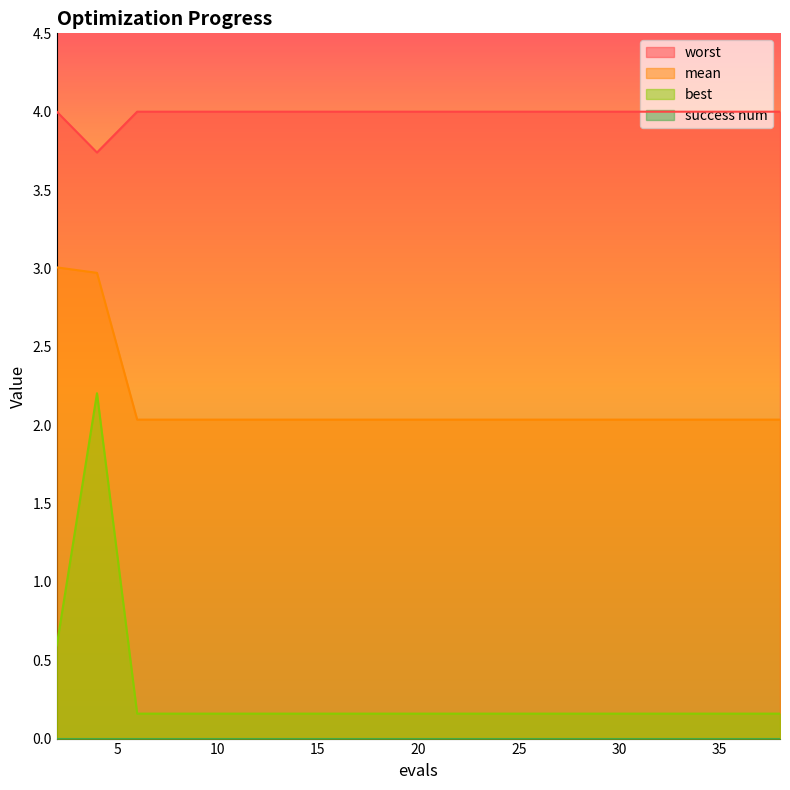

Does the chart have visible grid lines?

No